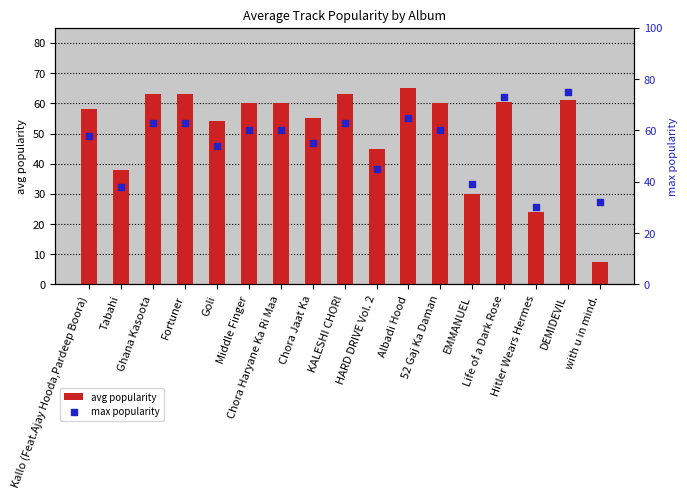

What is the total value across all series at EMMANUEL?

69.0